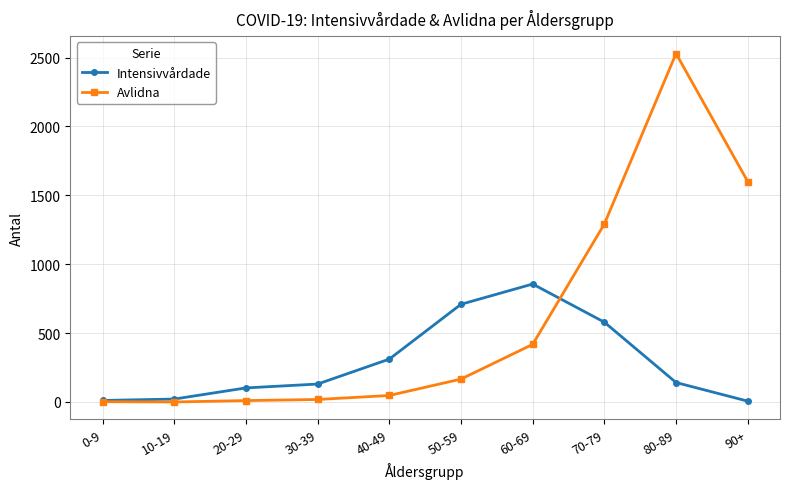

Which series ends up on top after the final intersection of Avlidna and Intensivvårdade?

Avlidna